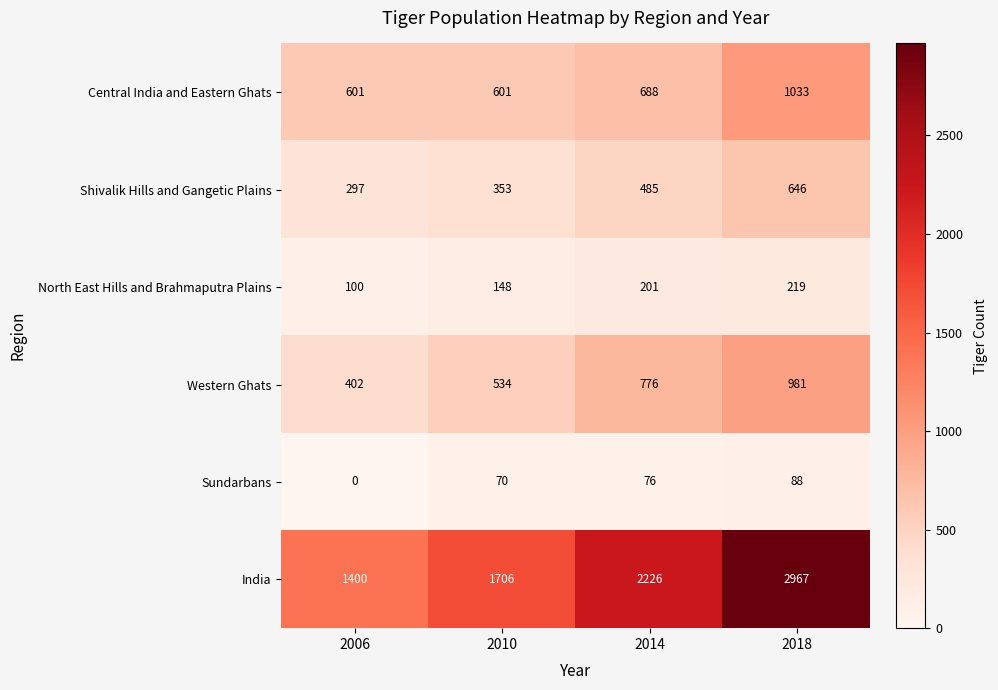

Rank the series at 2018 from lowest to highest value.

Sundarbans, North East Hills and Brahmaputra Plains, Shivalik Hills and Gangetic Plains, Western Ghats, Central India and Eastern Ghats, India